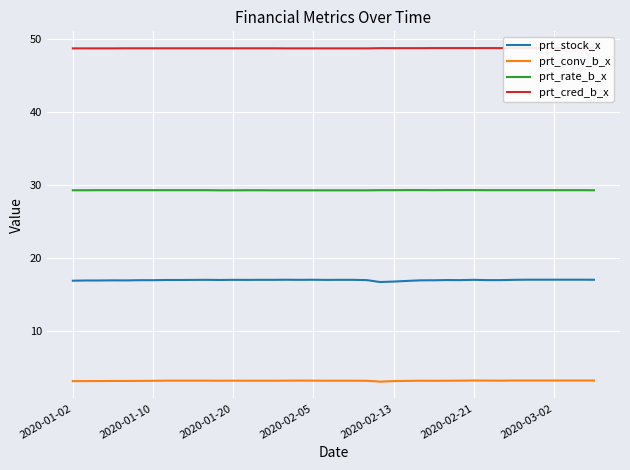

Which series has the largest range (max minus min)?

prt_stock_x